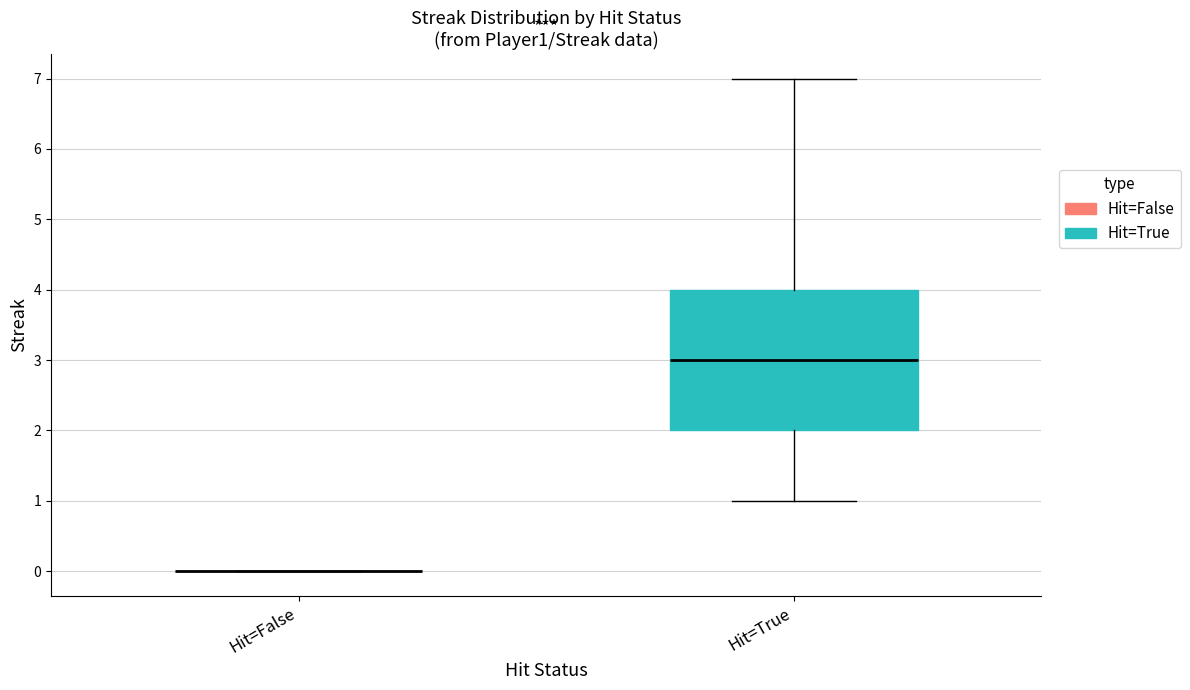

Reading left to right, read every box against the y-axis: the position of its median line, the range the box covers, and the ends of its whiskers. The values are not printed on the chart, so give them approximately, as read against the axis.

Hit=False: box collapsed to a line at 0, whiskers 0 to 0
Hit=True: median 3, box 2 to 4, whiskers 1 to 7